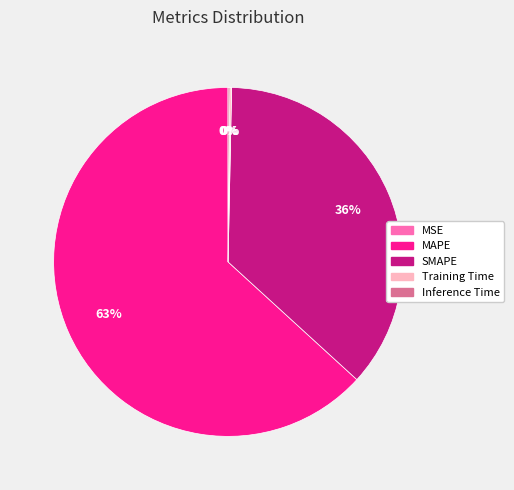

Is there any slice that represents more than half of the pie?

Yes